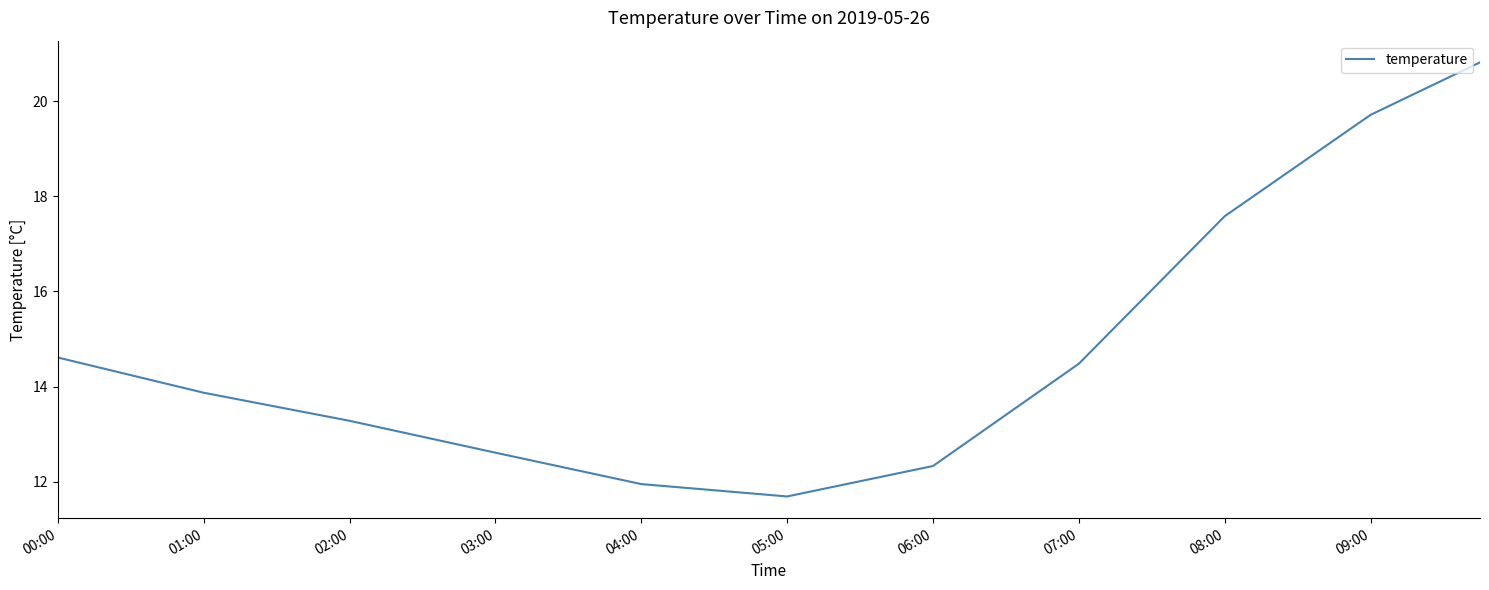

Does the chart have visible grid lines?

No